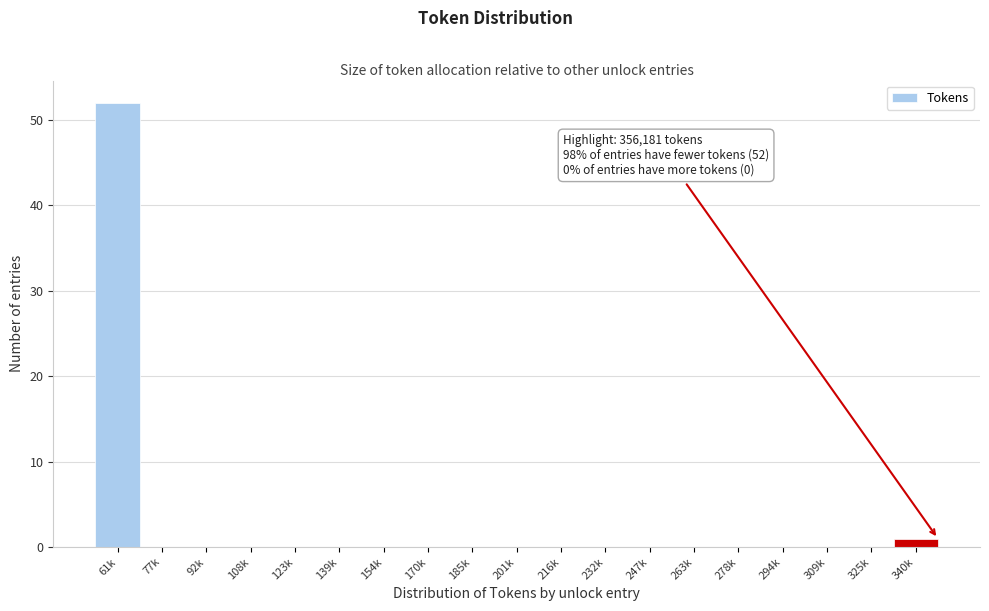

Reading left to right, transcribe all the data shown in this chart.

61k=52	77k=0	92k=0	108k=0	123k=0	139k=0	154k=0	170k=0	185k=0	201k=0	216k=0	232k=0	247k=0	263k=0	278k=0	294k=0	309k=0	325k=0	340k=1